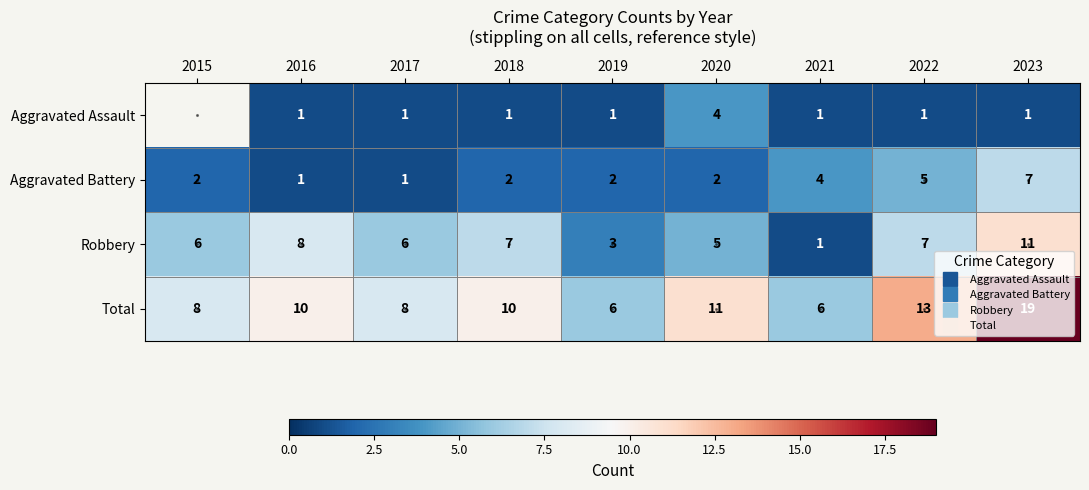

How many categories are shown in the chart?

9